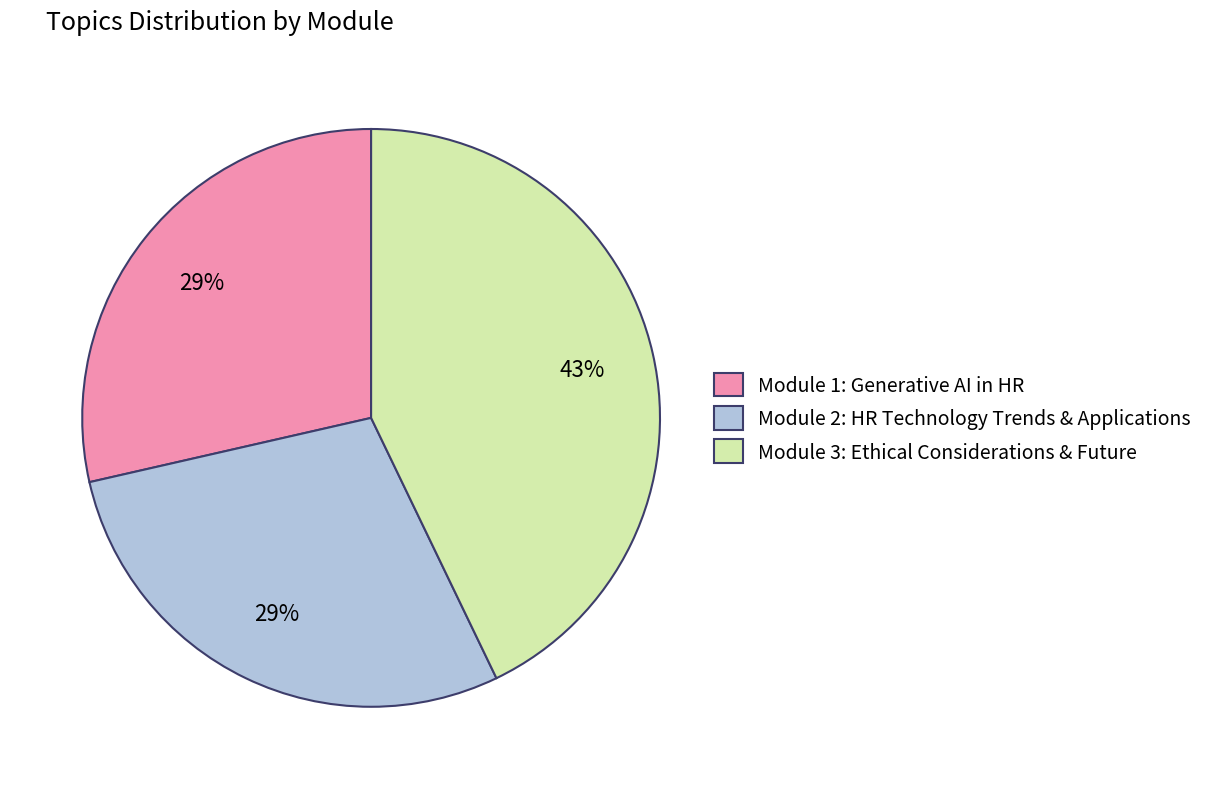

To the nearest percent, what portion does Module 3: Ethical Considerations & Future represent?

43%